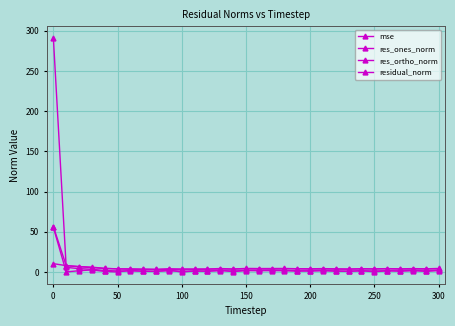

True or false: res_ones_norm and residual_norm intersect in this chart.

False